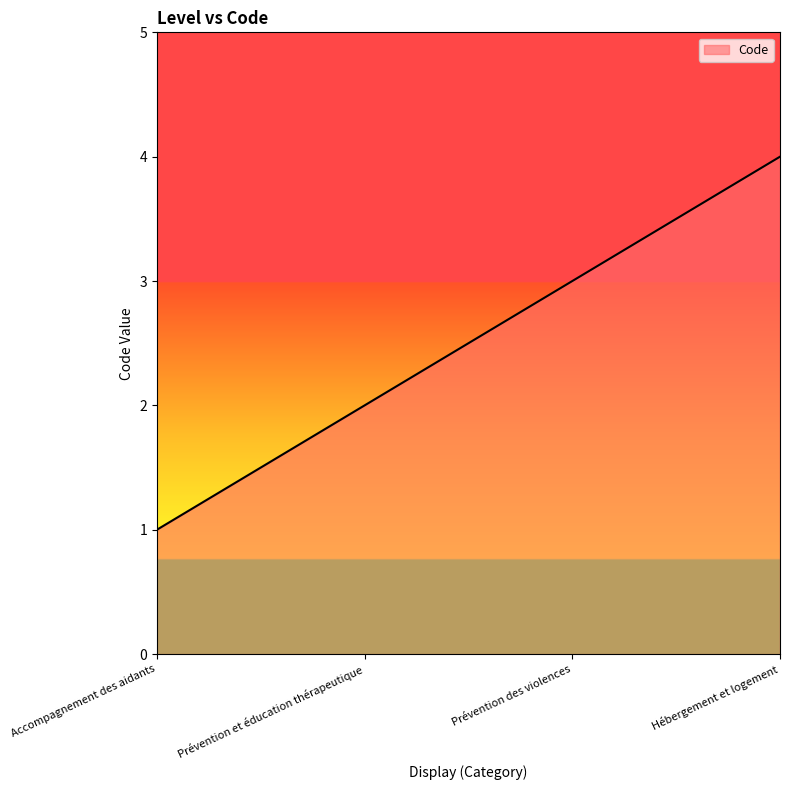

What is the change in value from Accompagnement des aidants to Prévention des violences?

+2